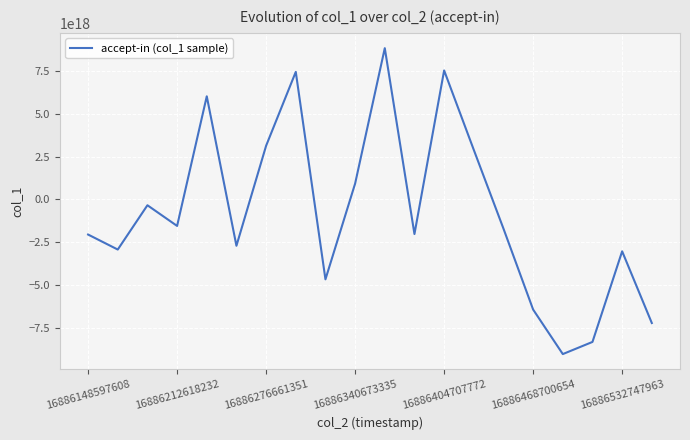

Does the chart have visible grid lines?

Yes